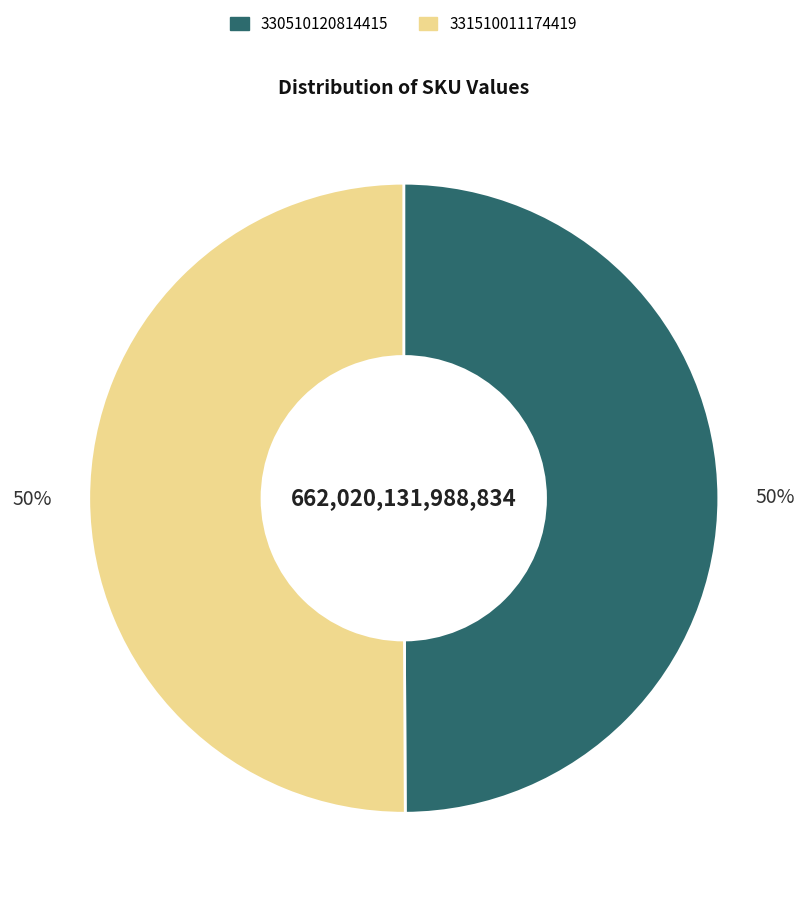

Approximately how many times larger is the value at 330510120814415 compared to 331510011174419?

1.0